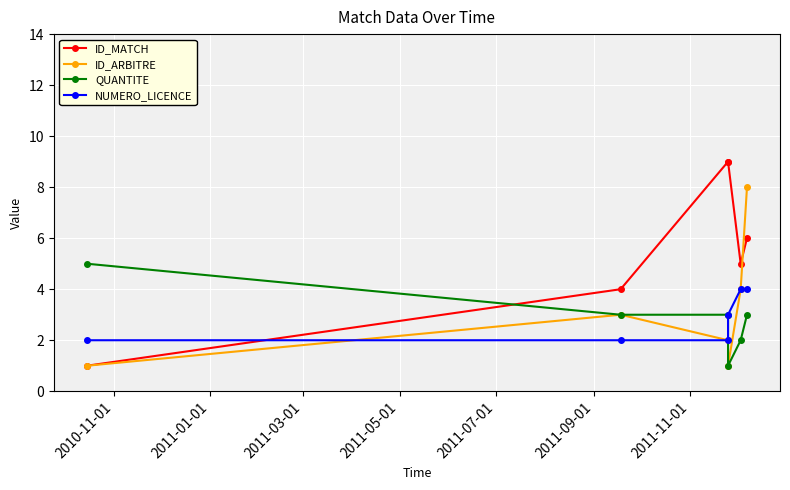

Which series has the largest range (max minus min)?

ID_MATCH